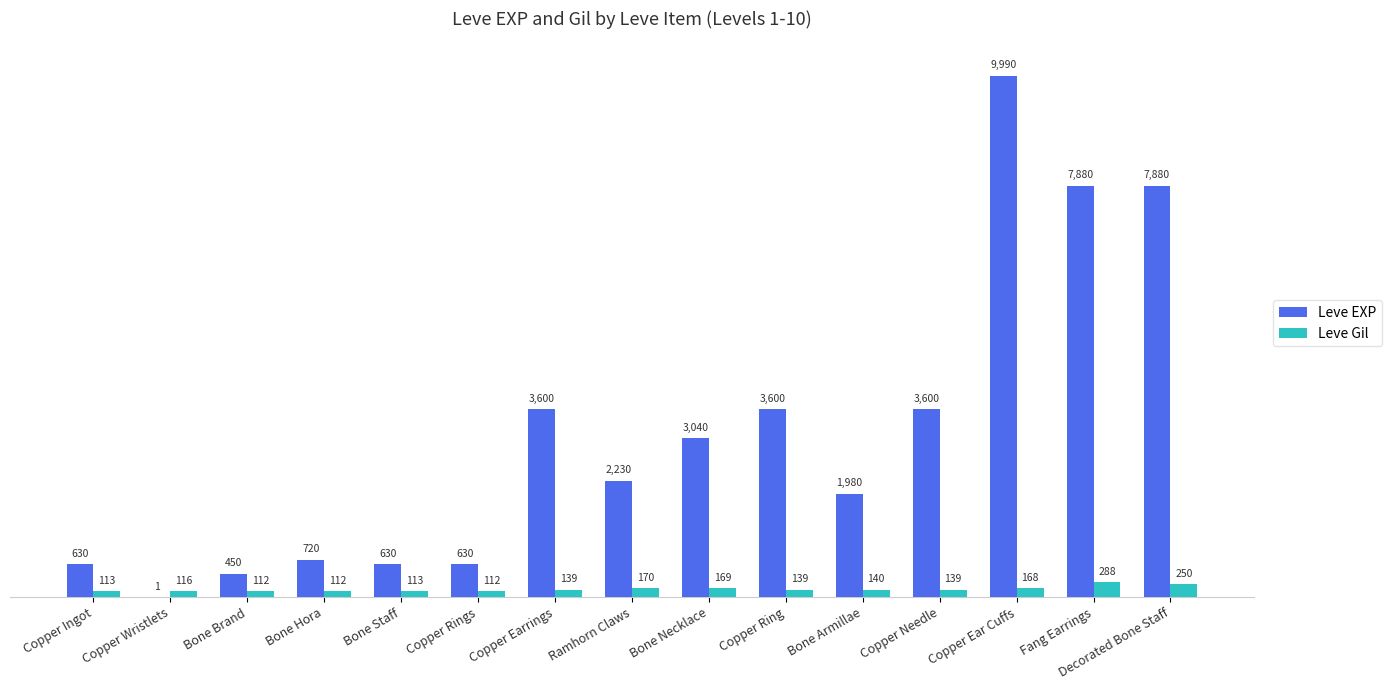

What value does the Leve EXP series have at Copper Ear Cuffs?

9990